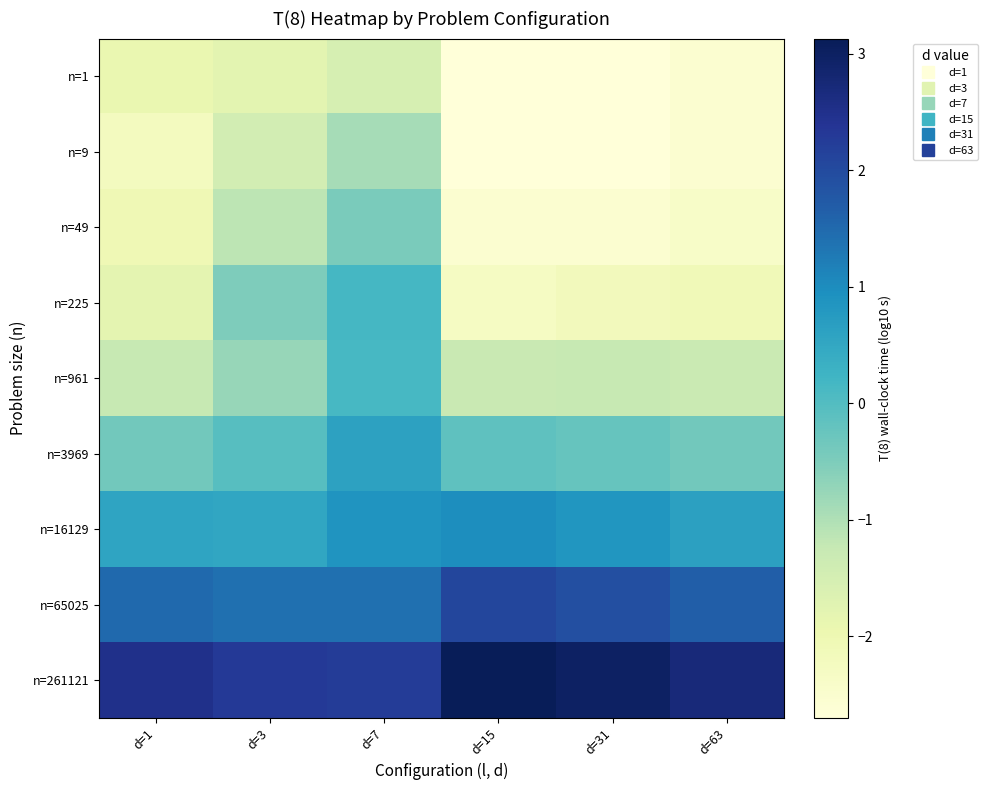

What is the greatest value displayed?

3.1